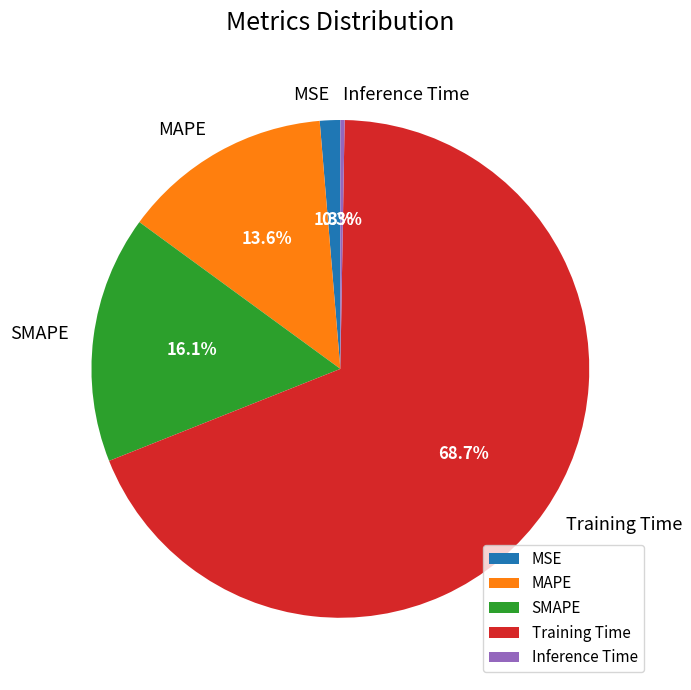

What percentage is the MAPE slice, to the nearest percent?

14%